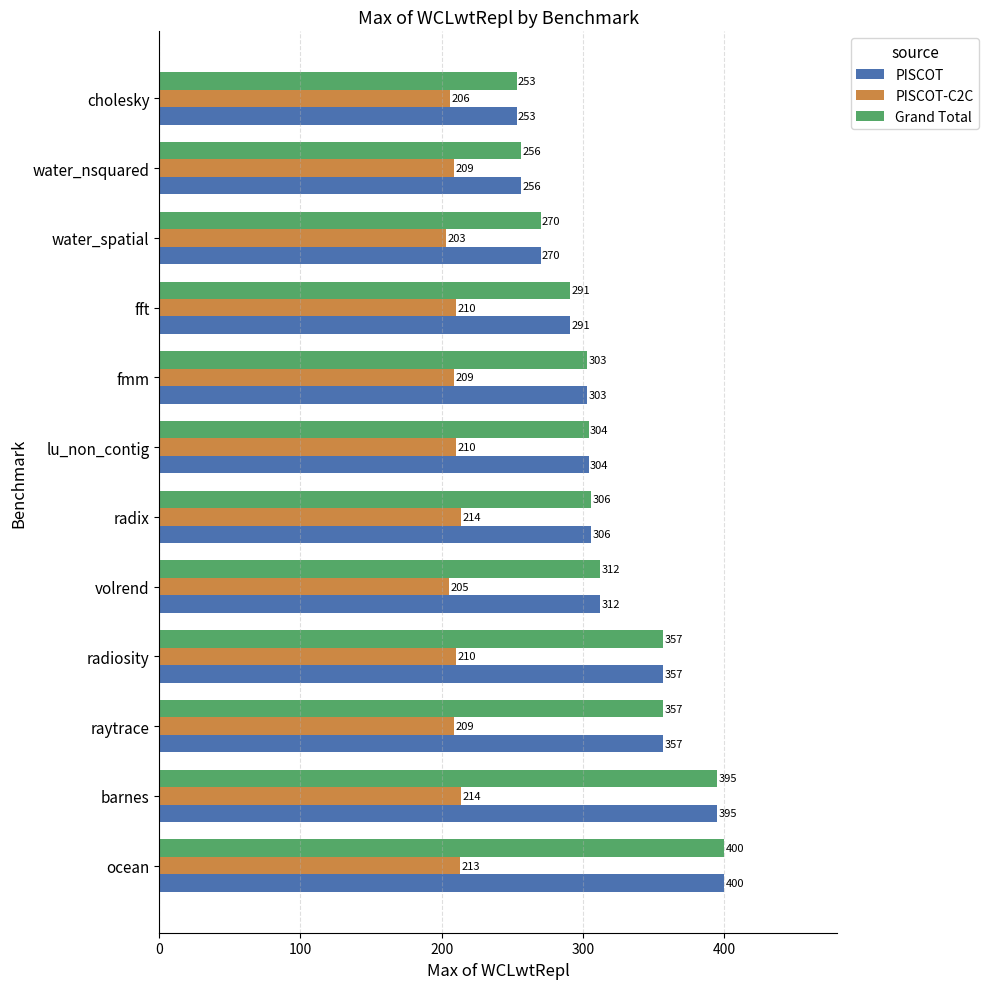

What is the spread (max minus min) of values at raytrace?

148